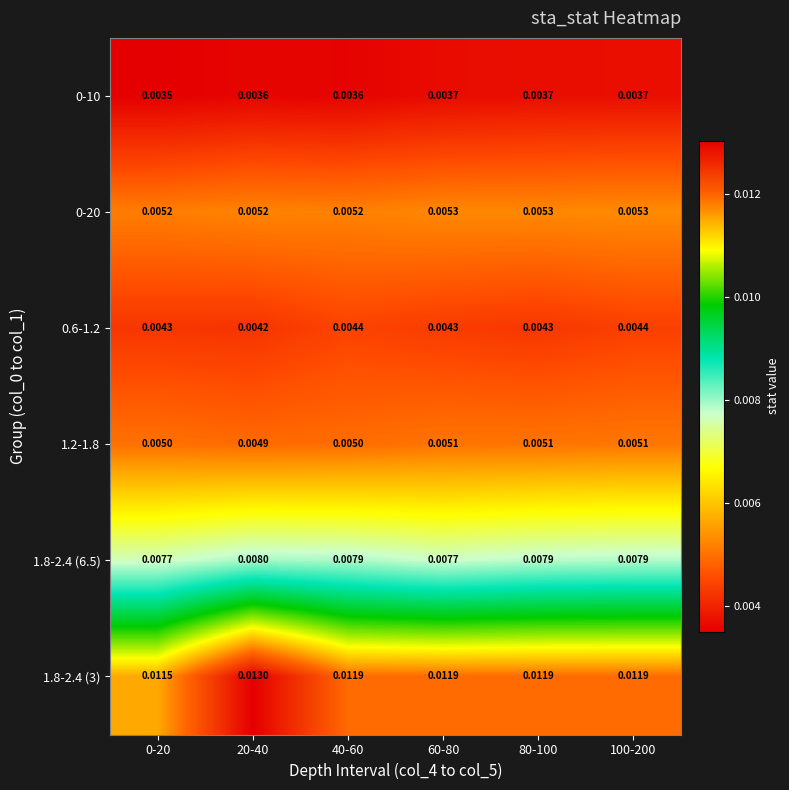

Which series has the largest total across all categories?

1.8-2.4 (3)